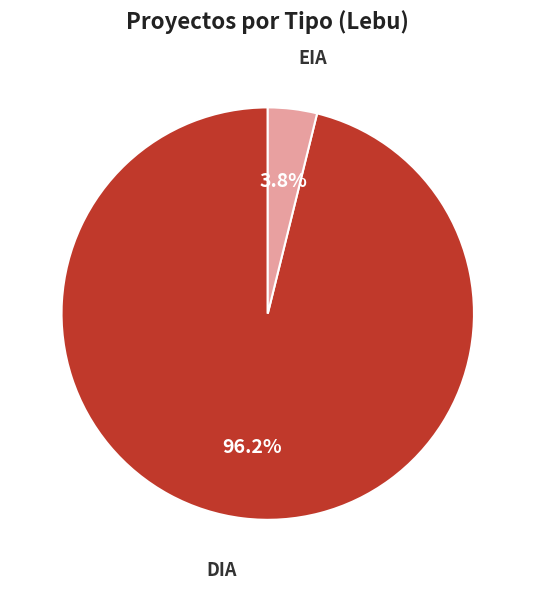

To the nearest percent, what is the difference between the DIA and EIA slice percentages?

92%